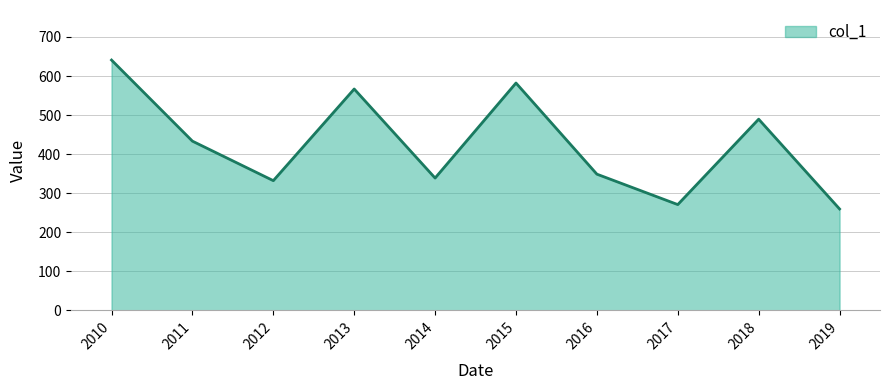

The value at 2014 is 338.7. True or false?

True